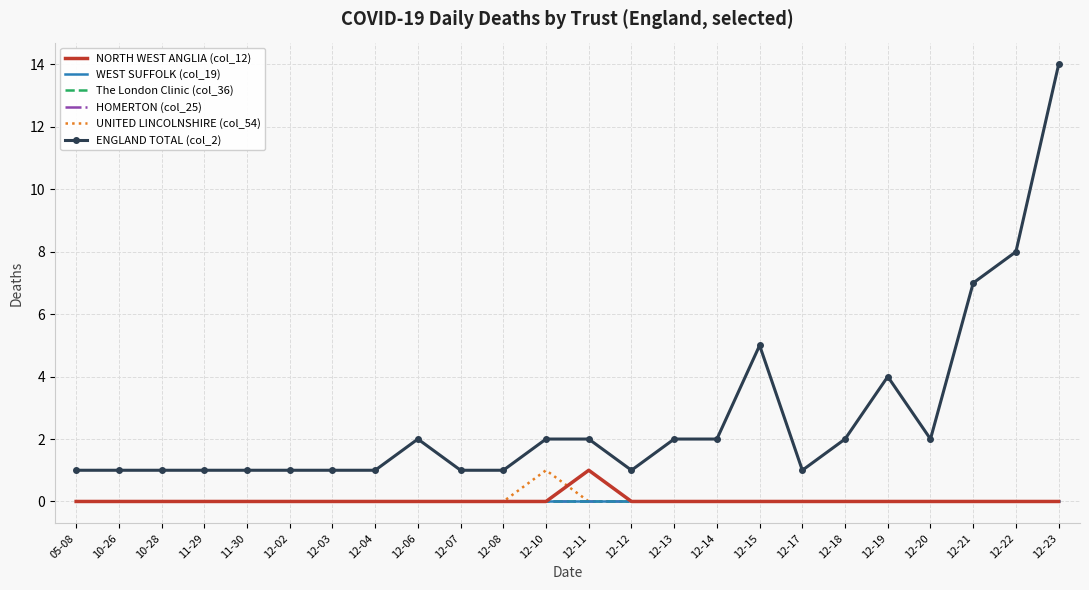

What is the total value across all series at 12-10?

3